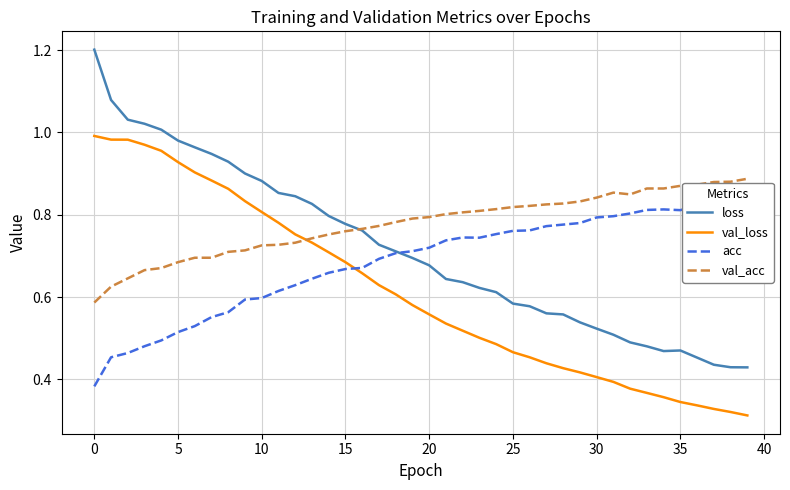

How many interior local valleys does the val_acc series have?

1